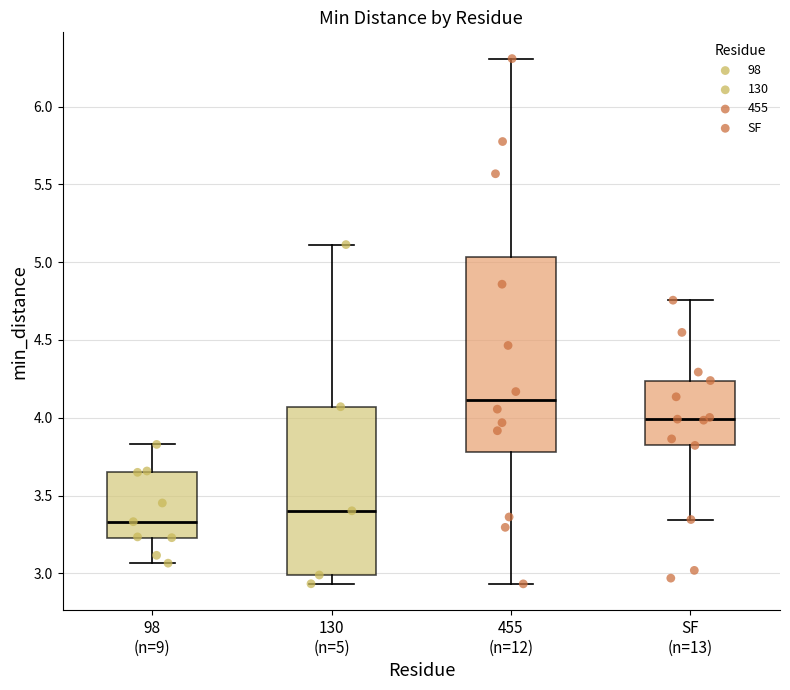

Where is the upper edge of the box for 455 (n=12) on the y-axis? The values are not printed on the chart, so give them approximately, as read against the axis.

5.05